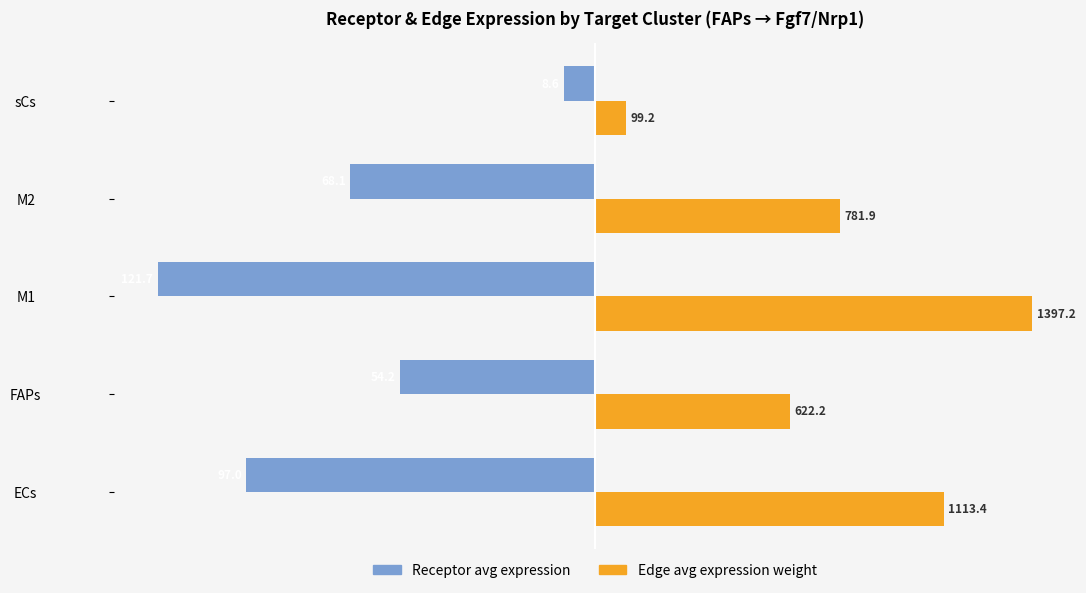

What are all the series names shown in the legend?

Receptor avg expression, Edge avg expression weight